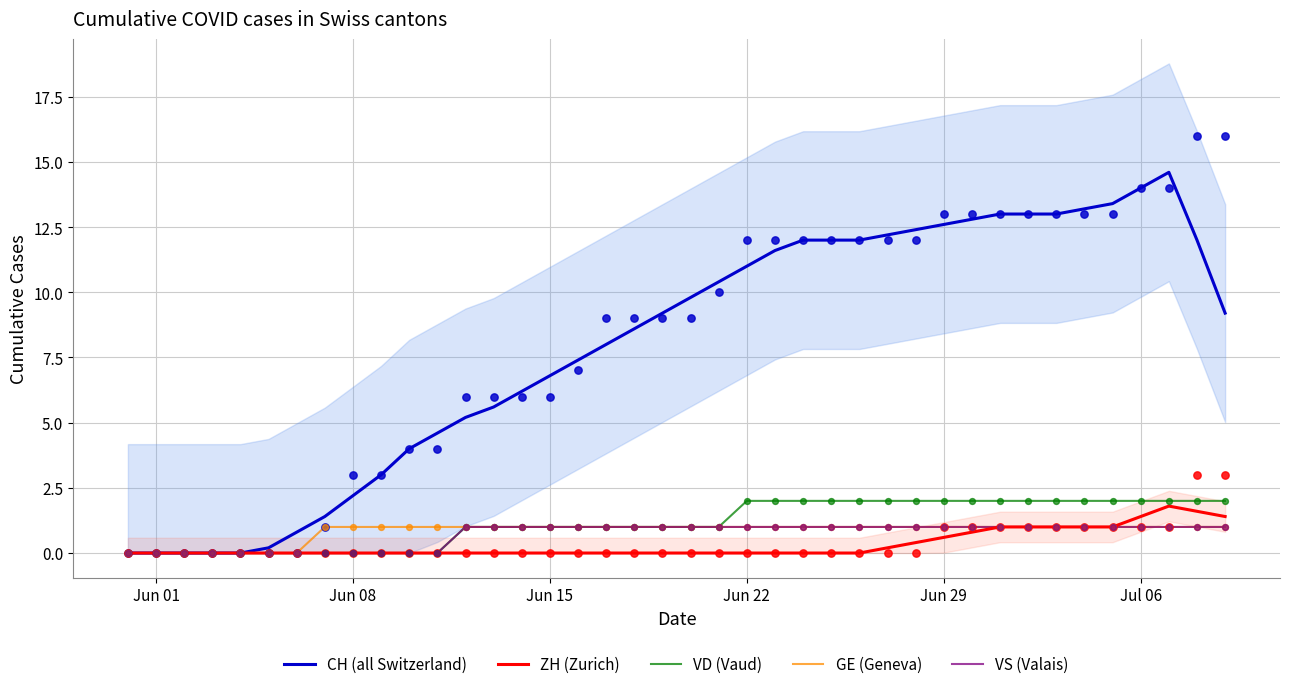

Which series reaches the minimum Y coordinate?

CH (all Switzerland)